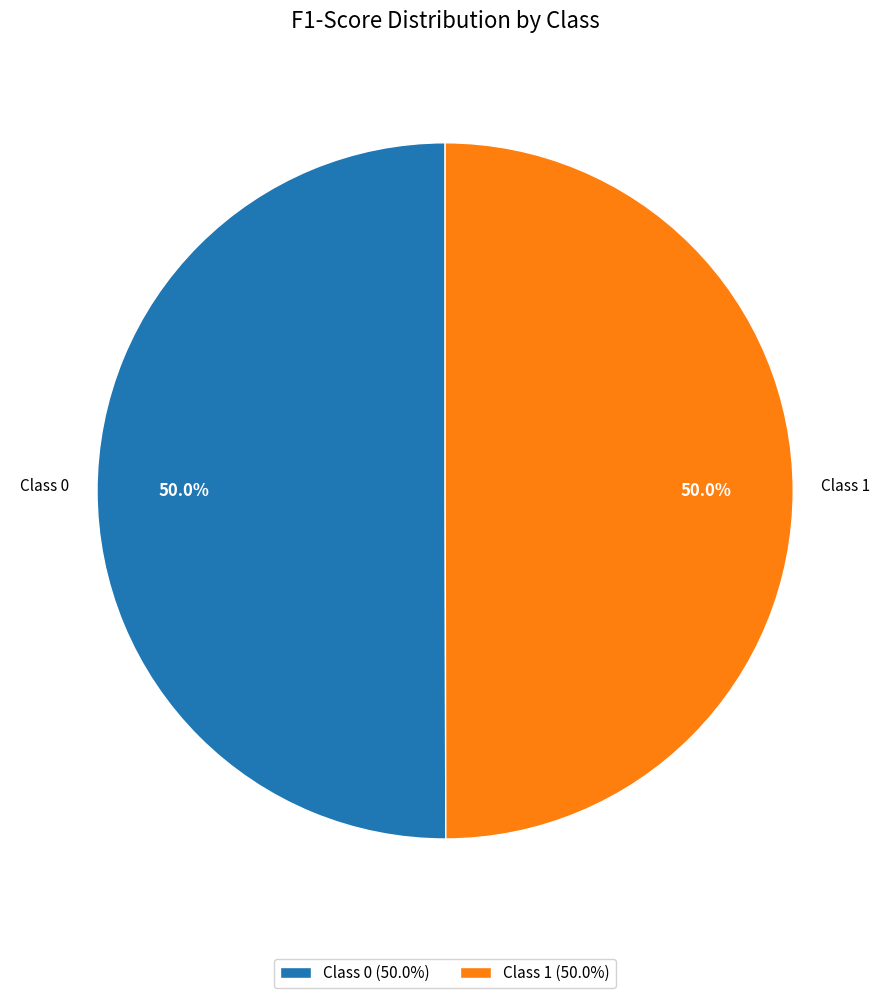

Is the sum of Class 0 and Class 1 greater than half?

Yes